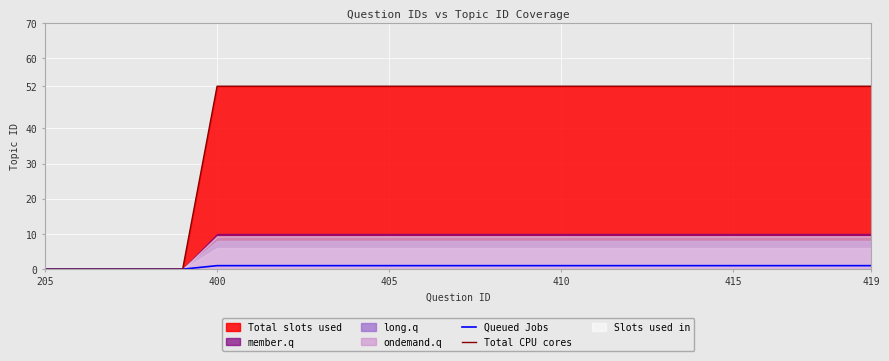

What is the sum of the Queued Jobs values at 24 and 23?

2